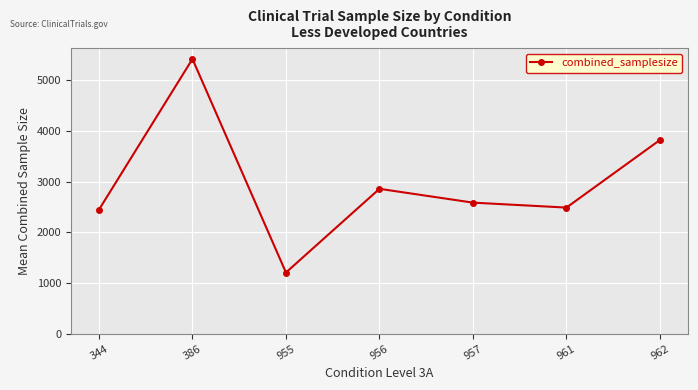

The value at 955 is 1206.0. True or false?

True